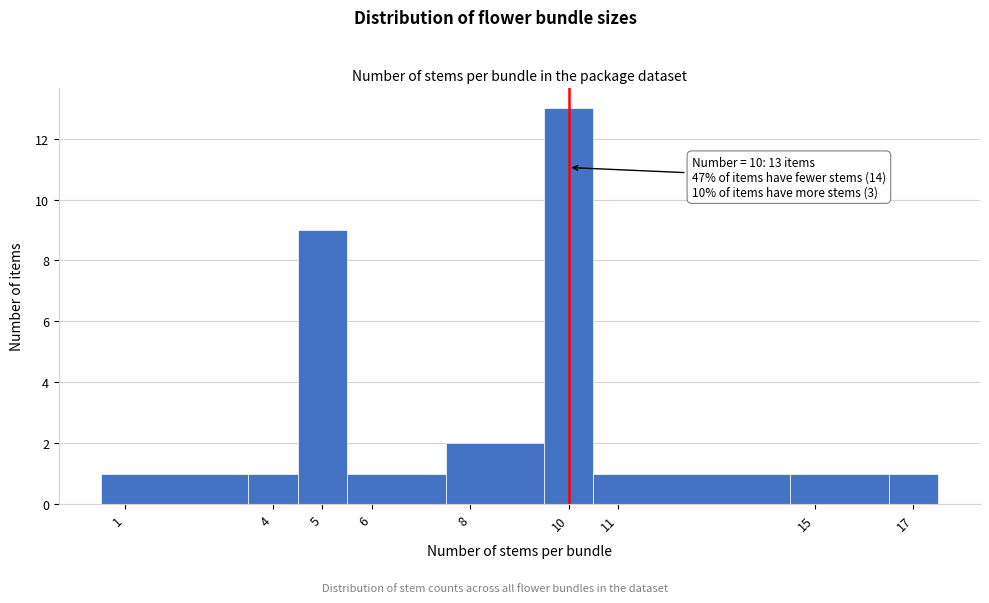

Over which range of the x-axis is the bar tallest?

9.5 to 10.5